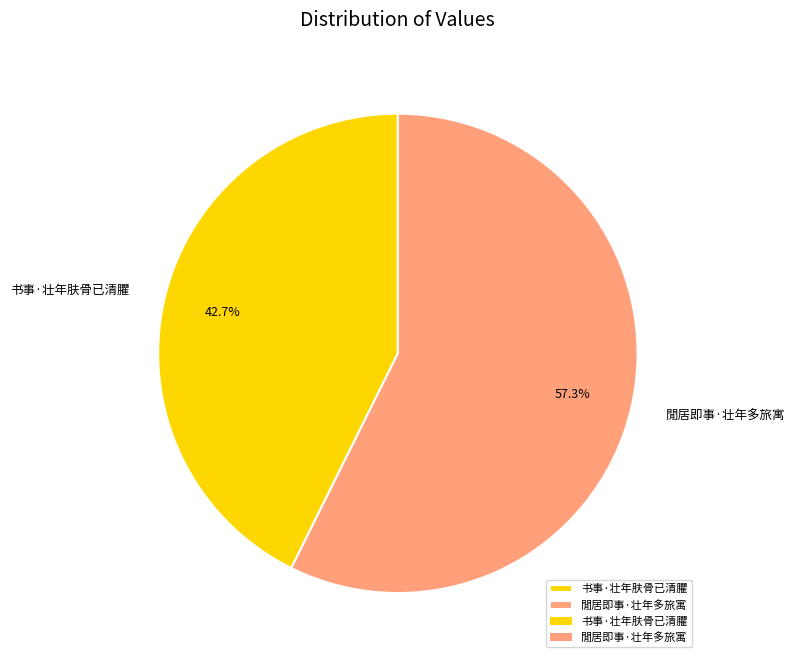

How many slices are in this pie chart?

2